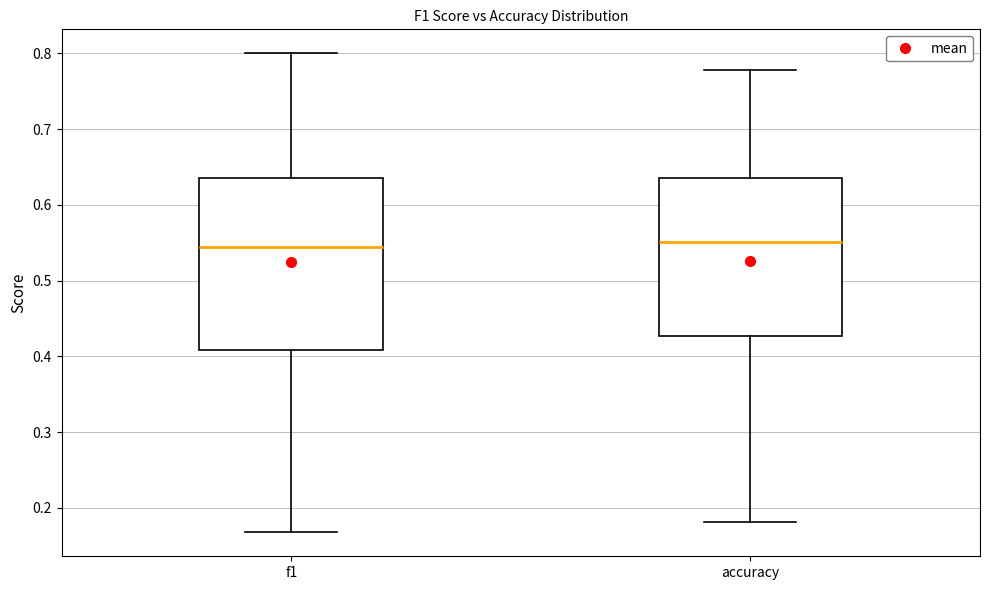

Which box is the tallest, from its lower edge to its upper edge?

f1